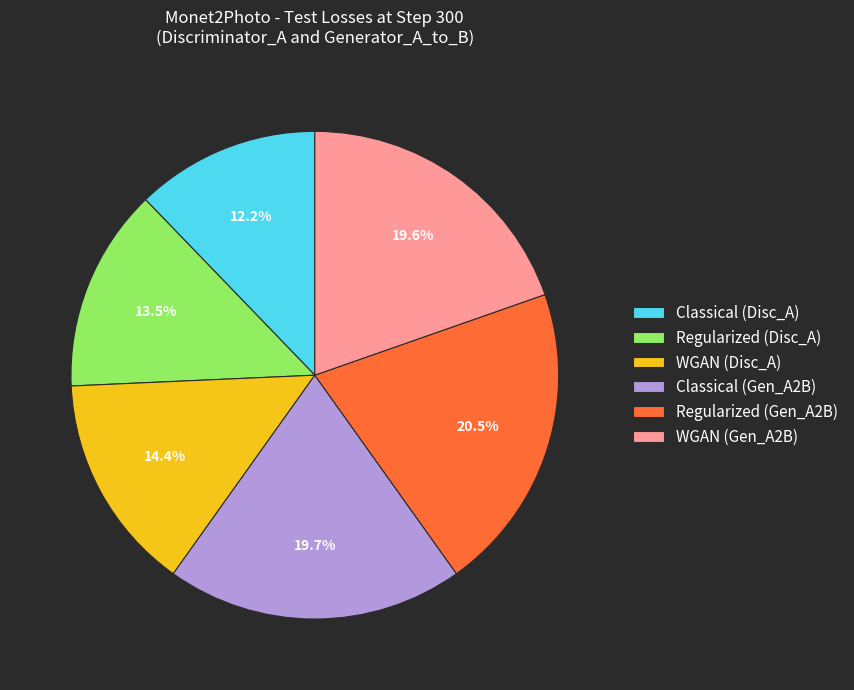

Does WGAN (Disc_A) account for over 50% of the chart?

No